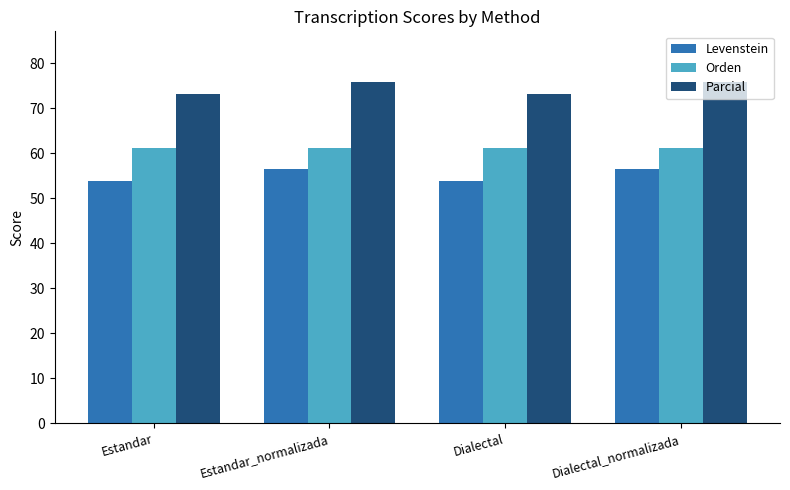

What is the sum of all Parcial values?

298.0